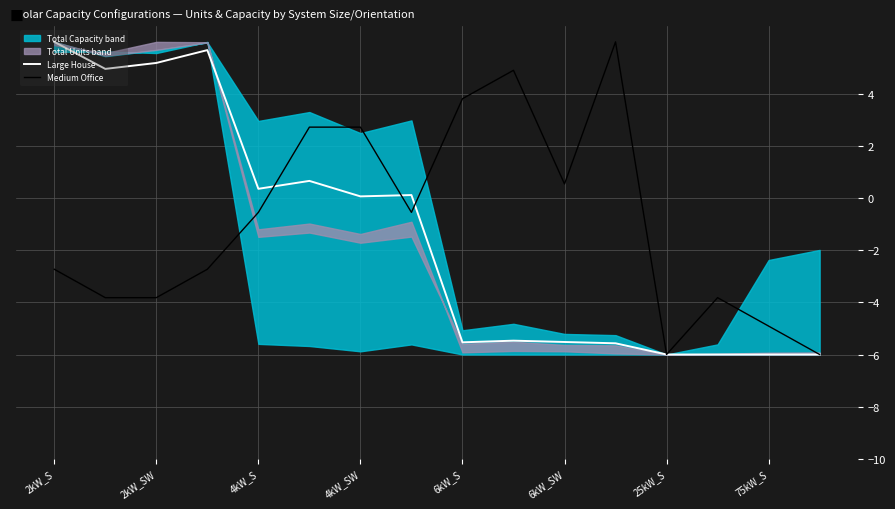

Is the value of Medium Office at 2kW_S greater than the value of Large House at 75kW_S?

Yes